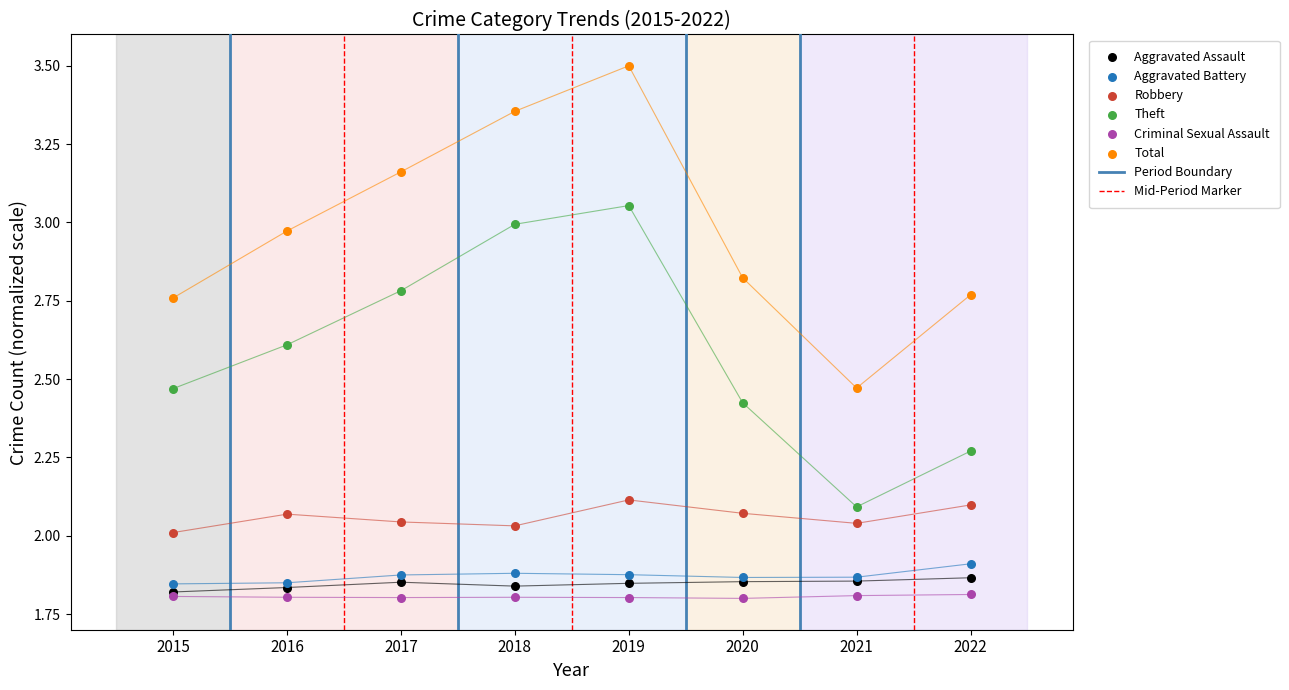

Which series has the widest spread of Y values?

Total